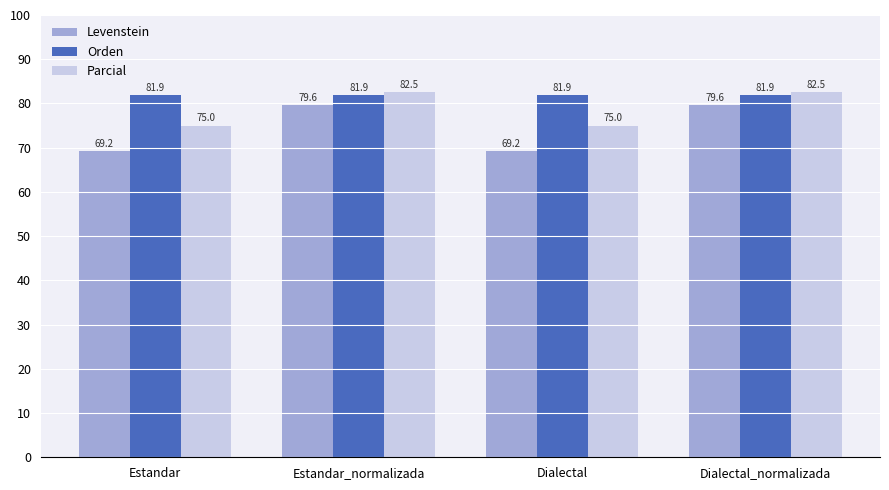

What is the sum of all Levenstein values?

297.5